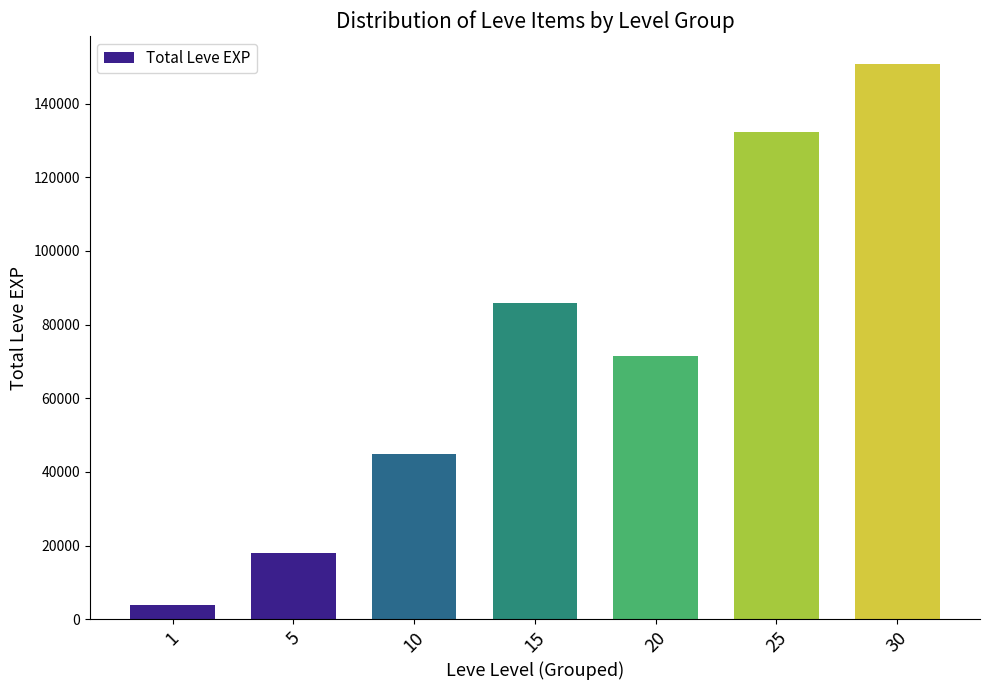

True or false: the data shows 50137 at 25.

False